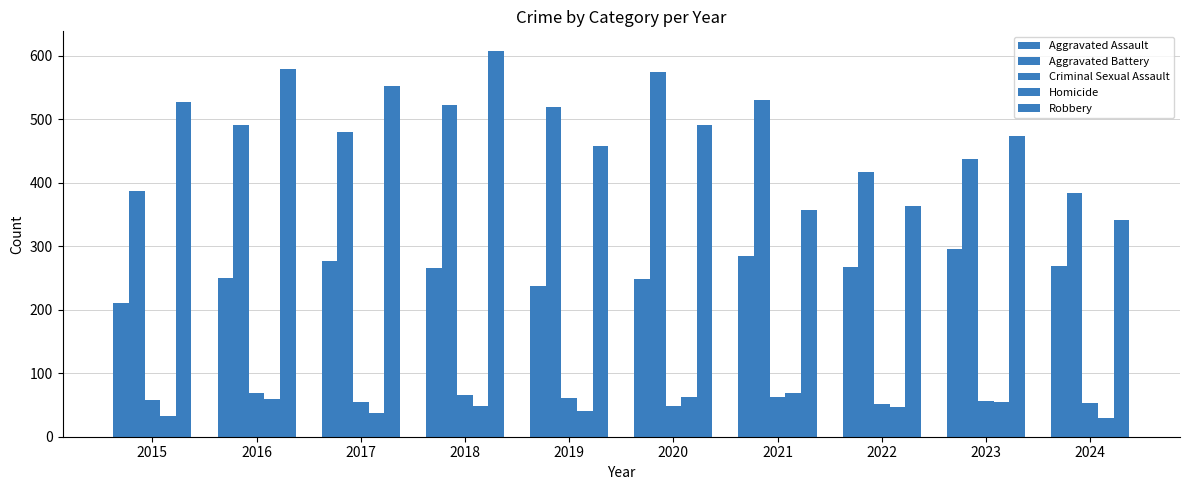

At which label is Criminal Sexual Assault closest to 59?

2015